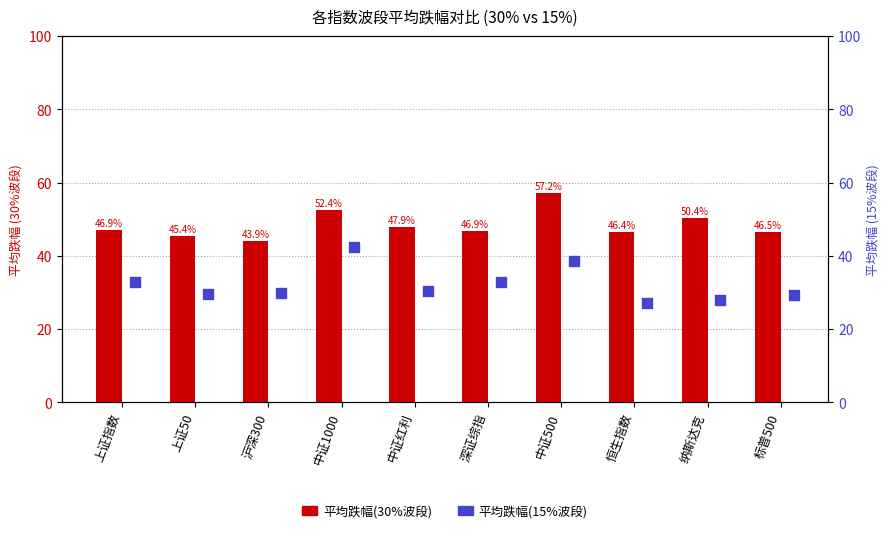

Which series has the widest spread of Y values?

平均跌幅(15%)